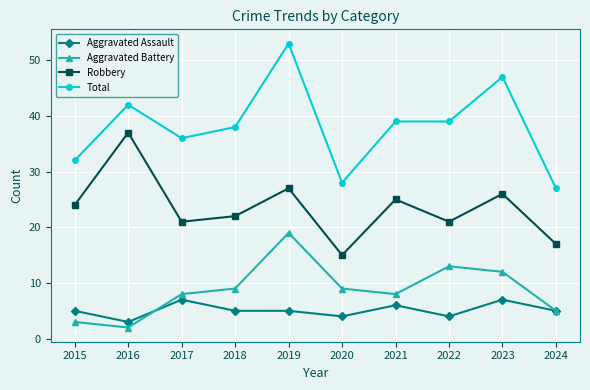

Rank the series by their maximum value, from lowest to highest.

Aggravated Assault, Aggravated Battery, Robbery, Total